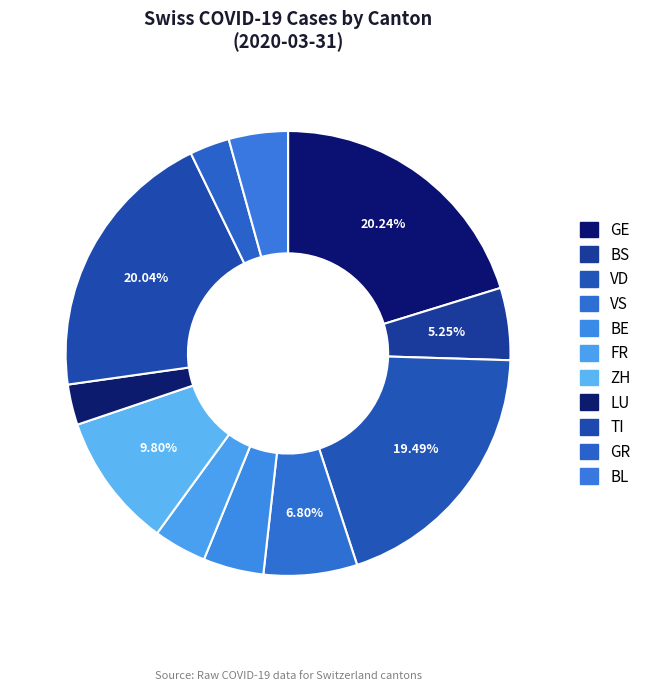

True or false: ZH accounts for 3% of the total.

False